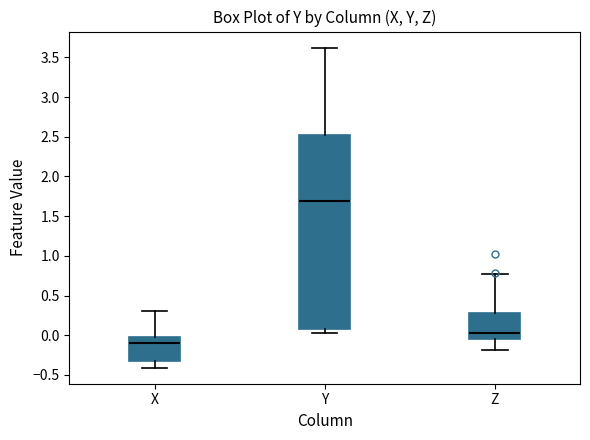

Which box's median line is the lowest?

X